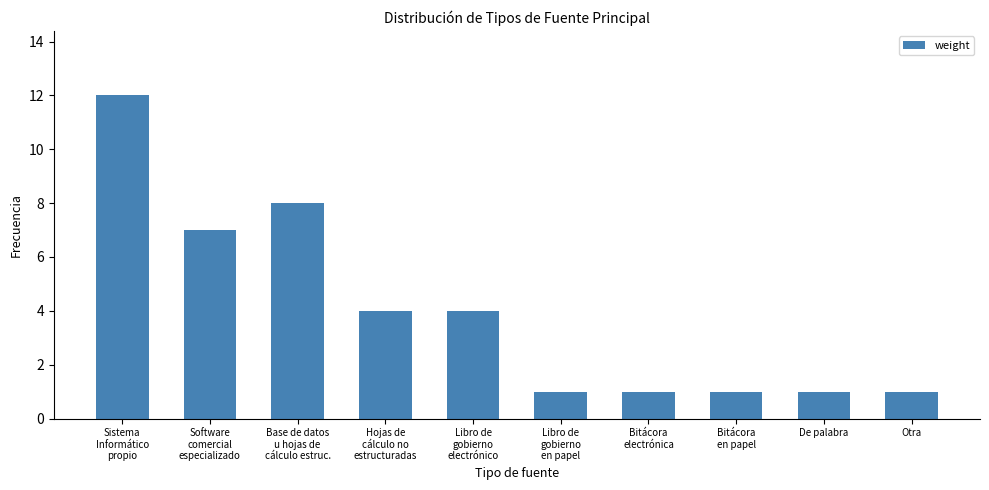

Reading right to left, transcribe all the data shown in this chart.

1	1	1	1	1	4	4	8	7	12